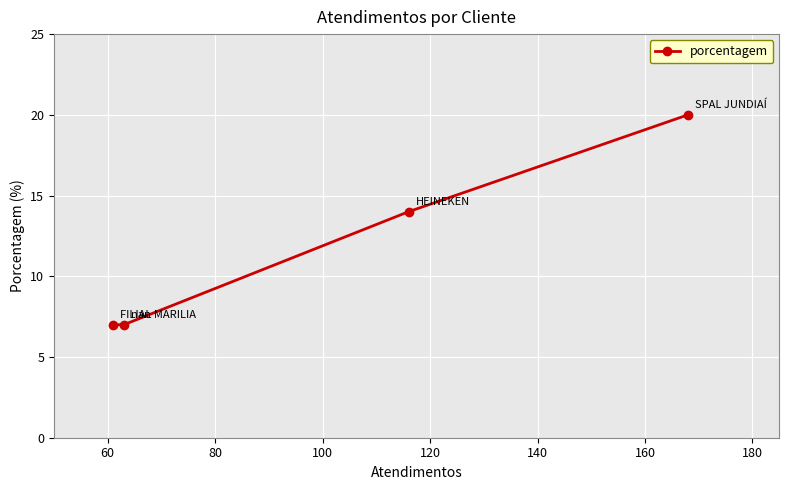

What is the difference between the second highest and second lowest values?

7